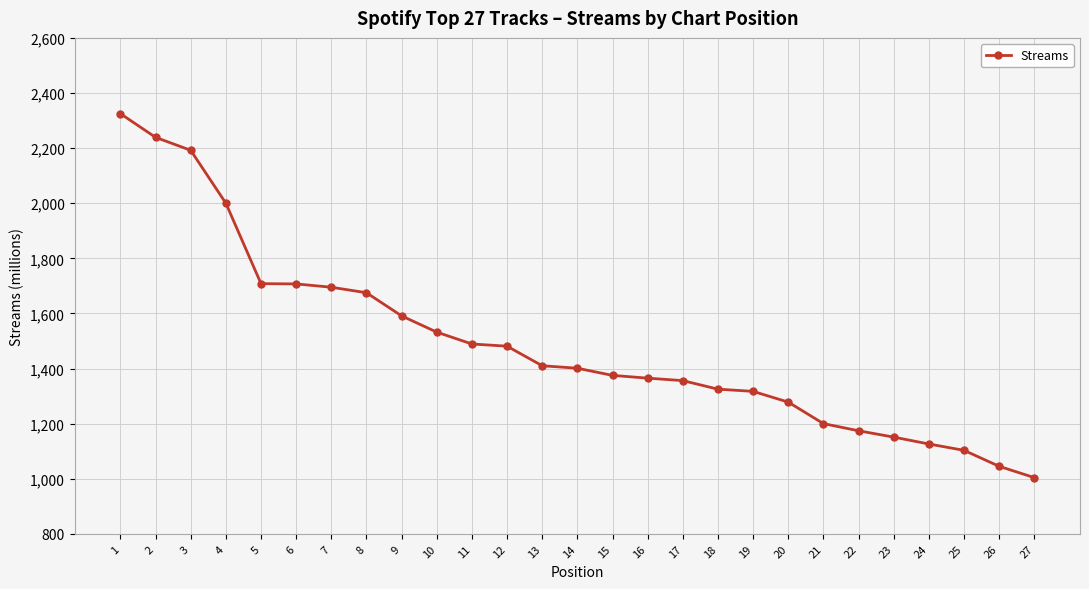

What is the value of the 18th point from the left?

1325